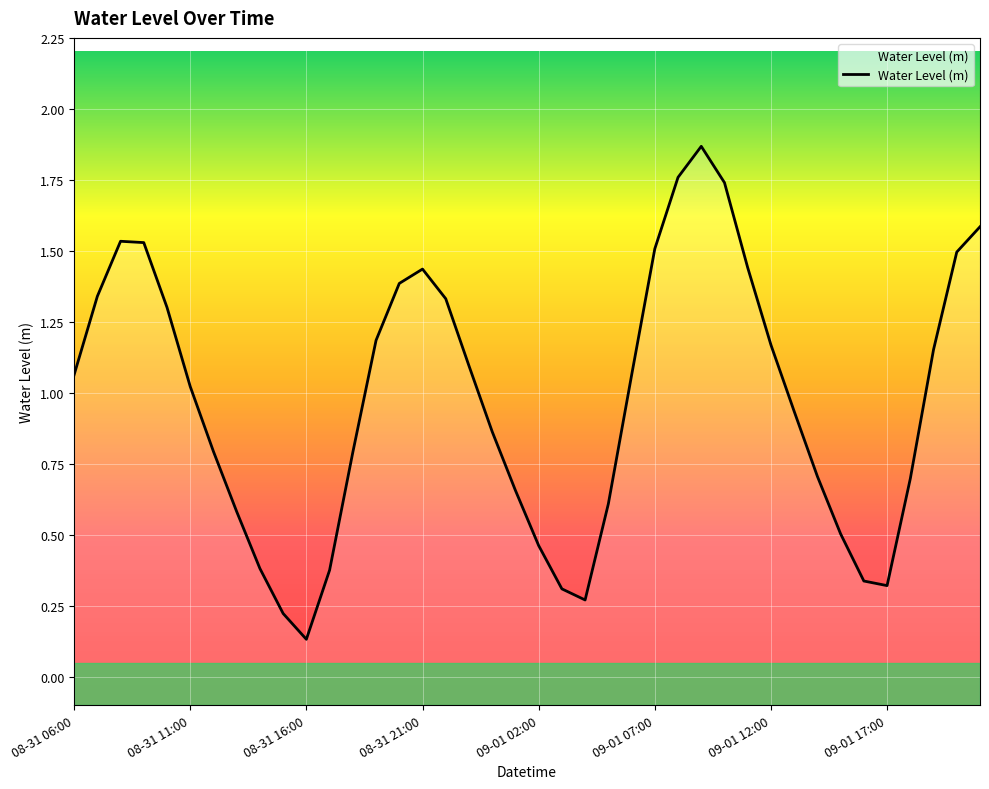

What is the change in value from 08-31 22:00 to 09-01 18:00?

-0.6